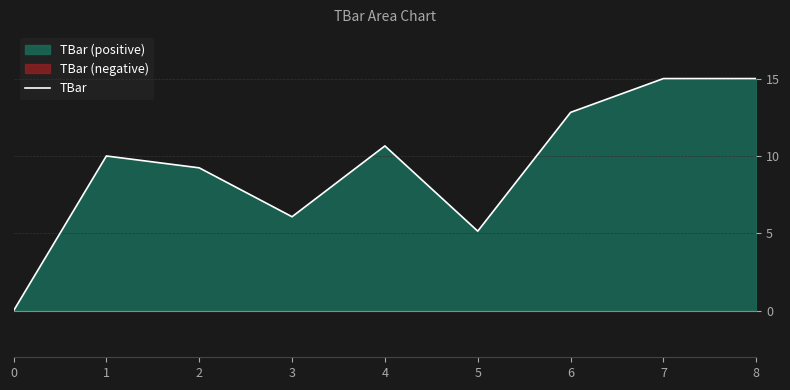

How many lines are shown in the chart?

1